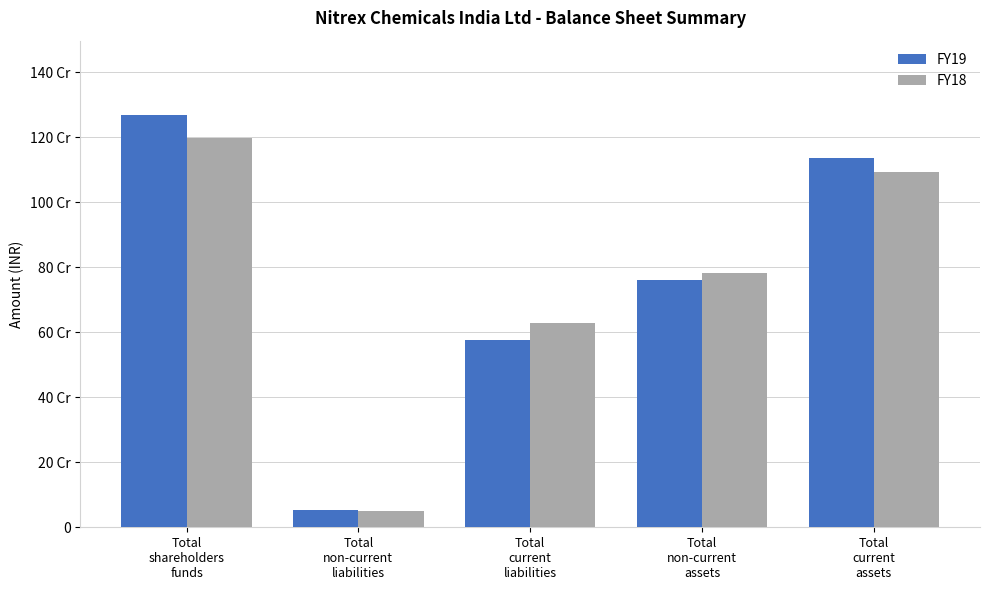

Reading right to left, extract all data points from this chart.

FY19: Total
current
assets=1136517182	Total
non-current
assets=759358970	Total
current
liabilities=574590587	Total
non-current
liabilities=52885451	Total
shareholders
funds=1268400114
FY18: Total
current
assets=1094249275	Total
non-current
assets=781263642	Total
current
liabilities=628567729	Total
non-current
liabilities=49122923	Total
shareholders
funds=1197822265